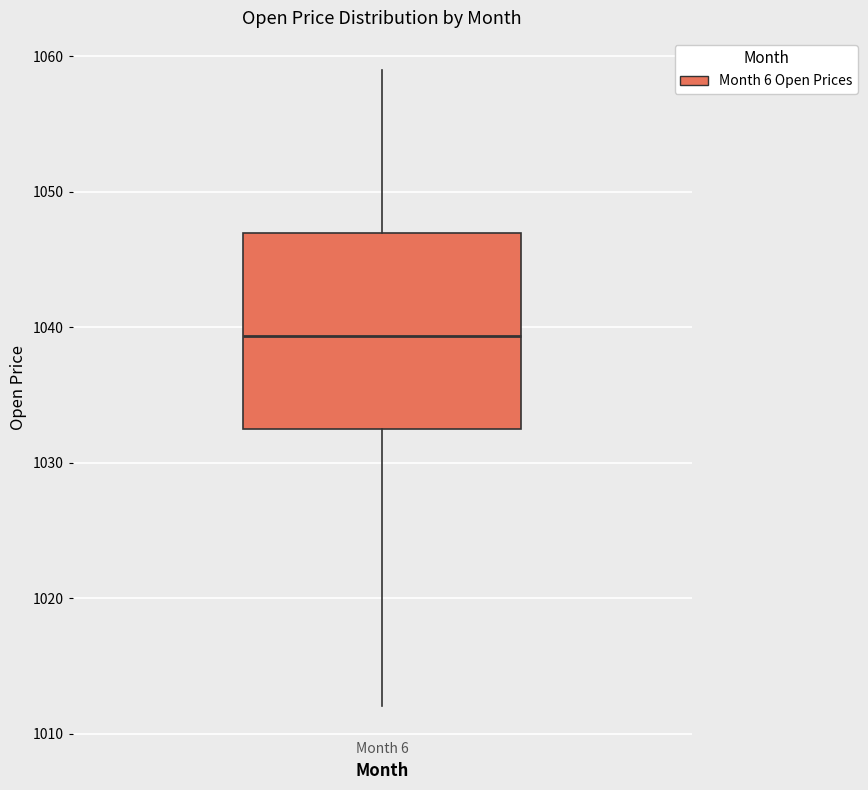

Where does the upper whisker of the box for Month 6 end on the y-axis? The values are not printed on the chart, so give them approximately, as read against the axis.

1059